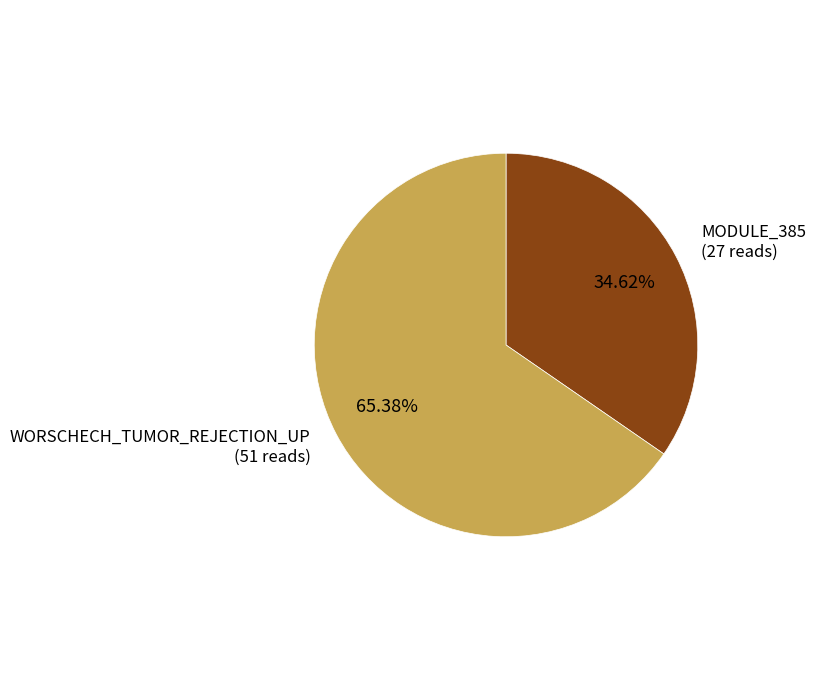

To the nearest percent, what is the difference between the largest and smallest slice percentages?

31%